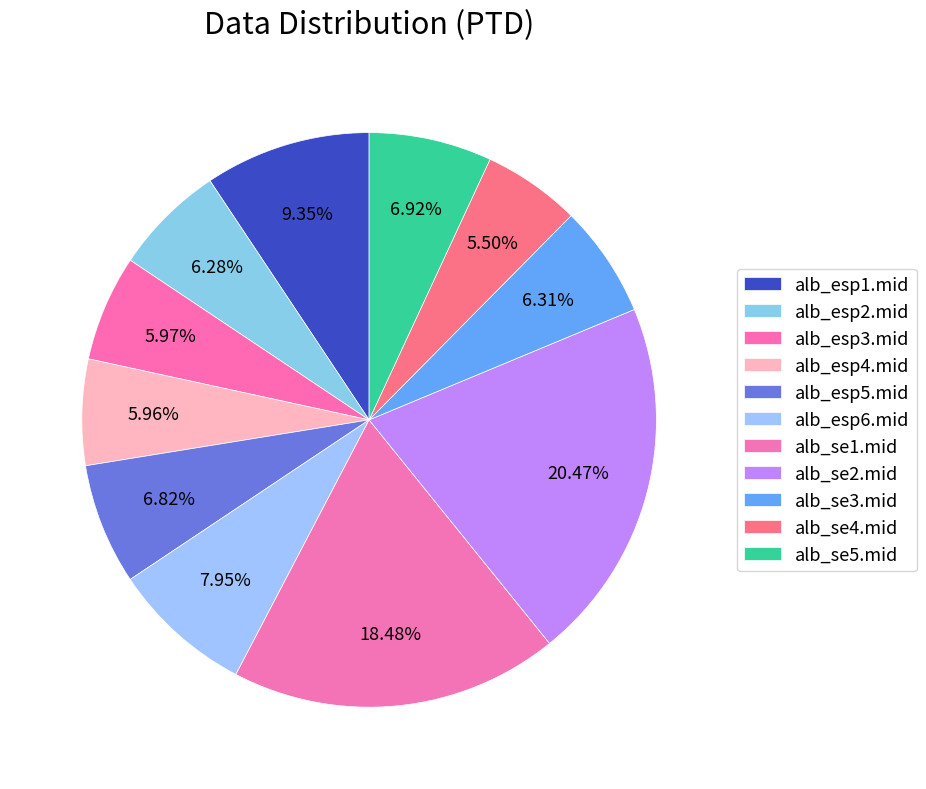

To the nearest percent, what portion does alb_esp6.mid represent?

8%